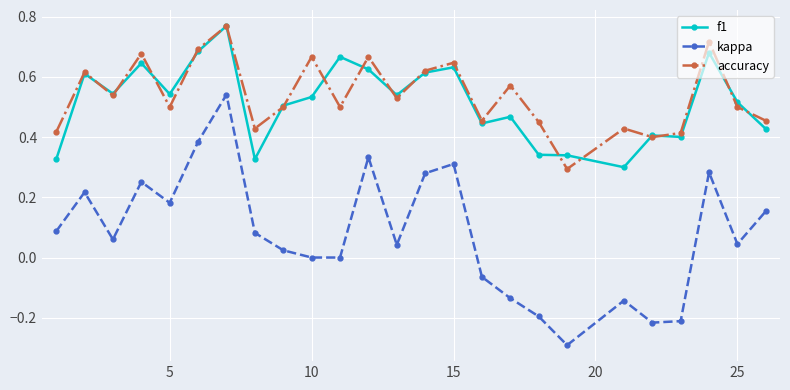

Which series has the largest range (max minus min)?

kappa